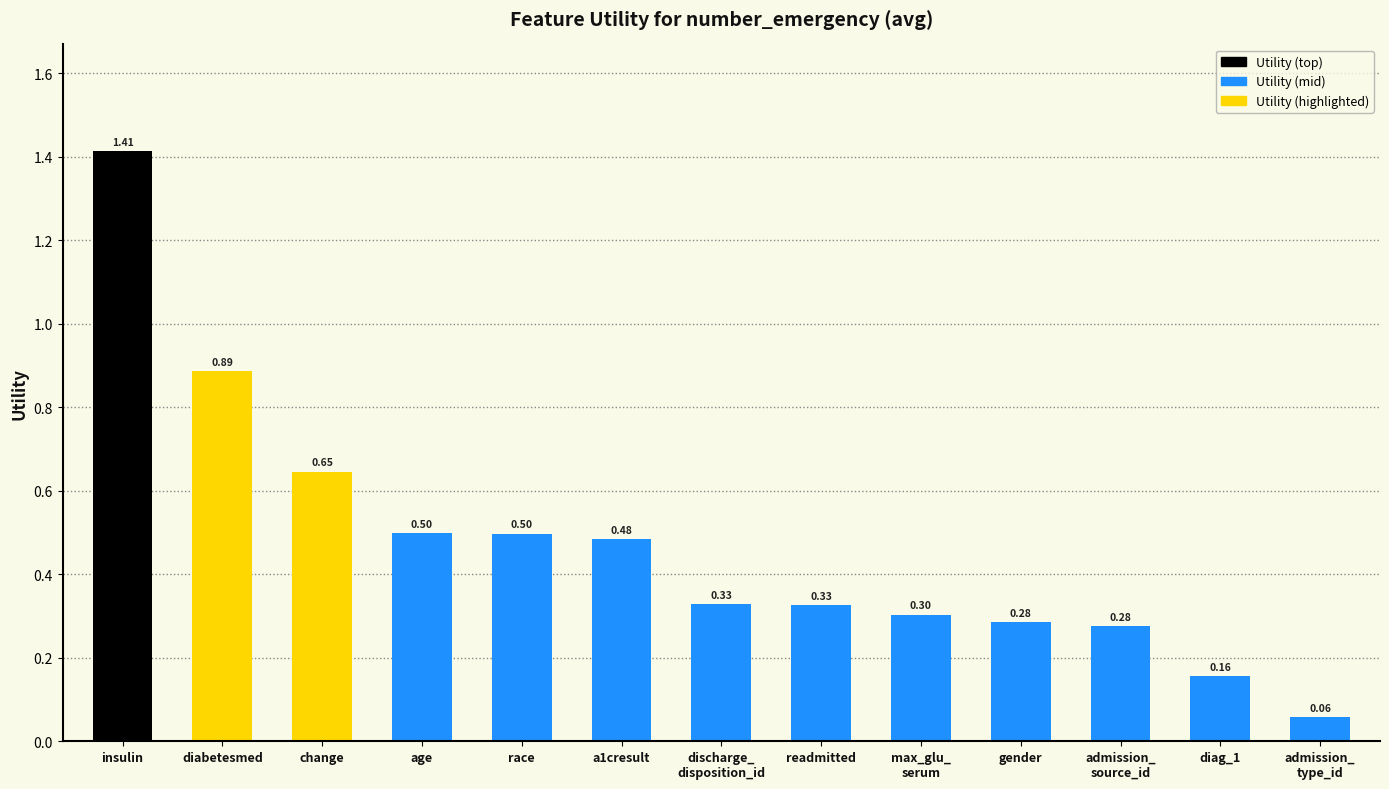

Does the chart contain stacked bars?

No